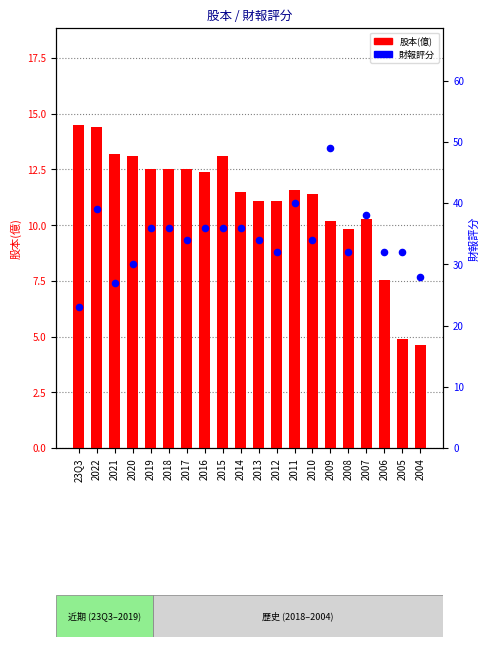

Which series has the largest total across all categories?

財報評分